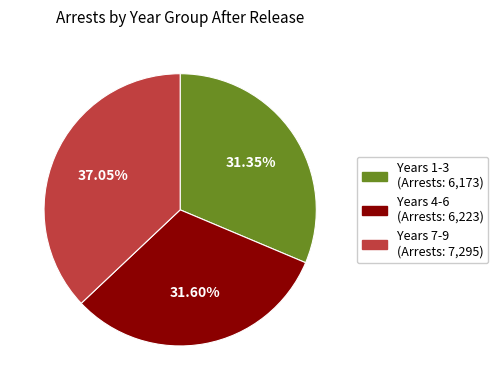

The Years 7-9 slice represents 30% of the pie. True or false?

False